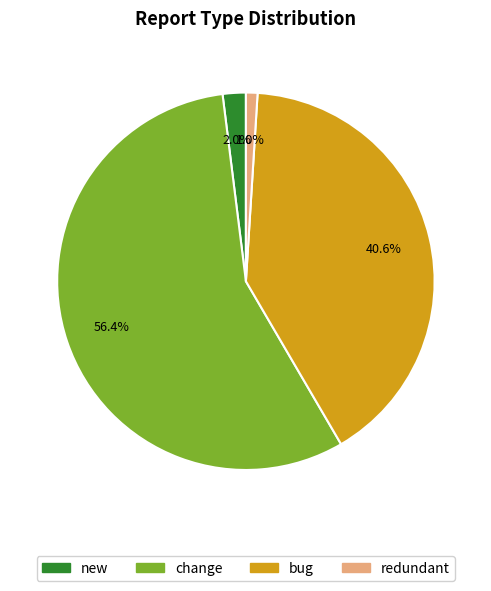

To the nearest percent, what is the difference between the largest and smallest slice percentages?

55%